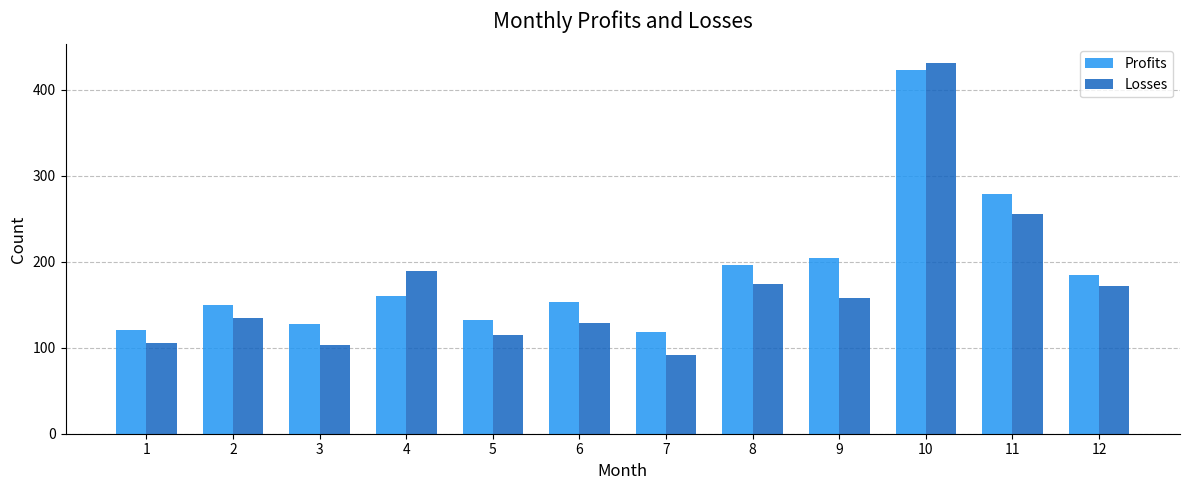

Between 5 and 11, which series saw the biggest shift?

Profits